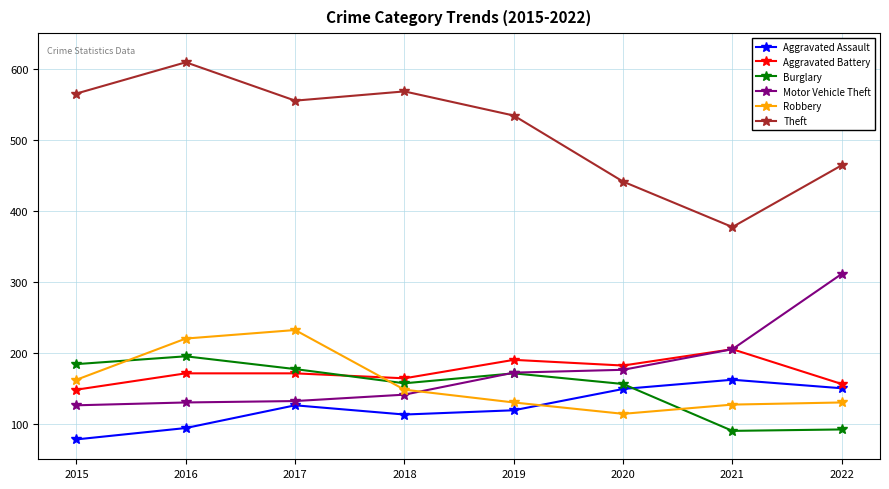

What is the difference between the second highest and second lowest values in the Burglary series?

92